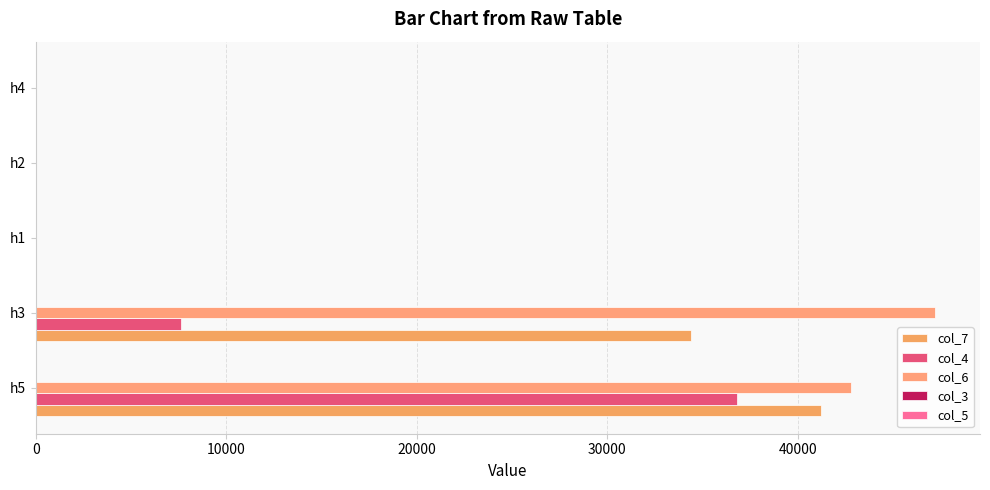

How many series are shown in this chart?

3